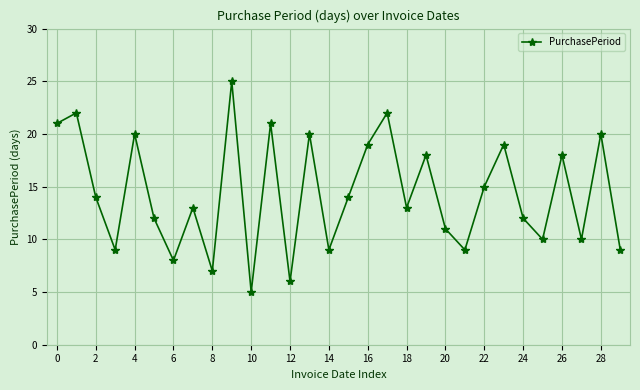

What is the difference between the maximum and minimum values?

20